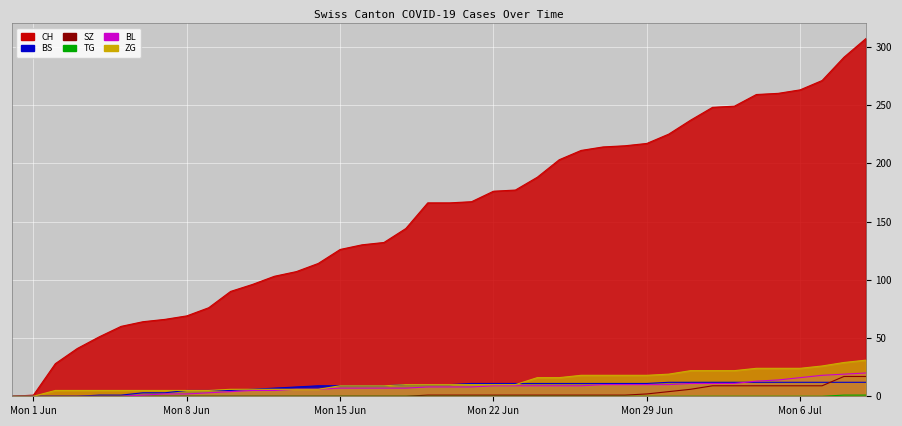

What is the sum of all BS values?

329